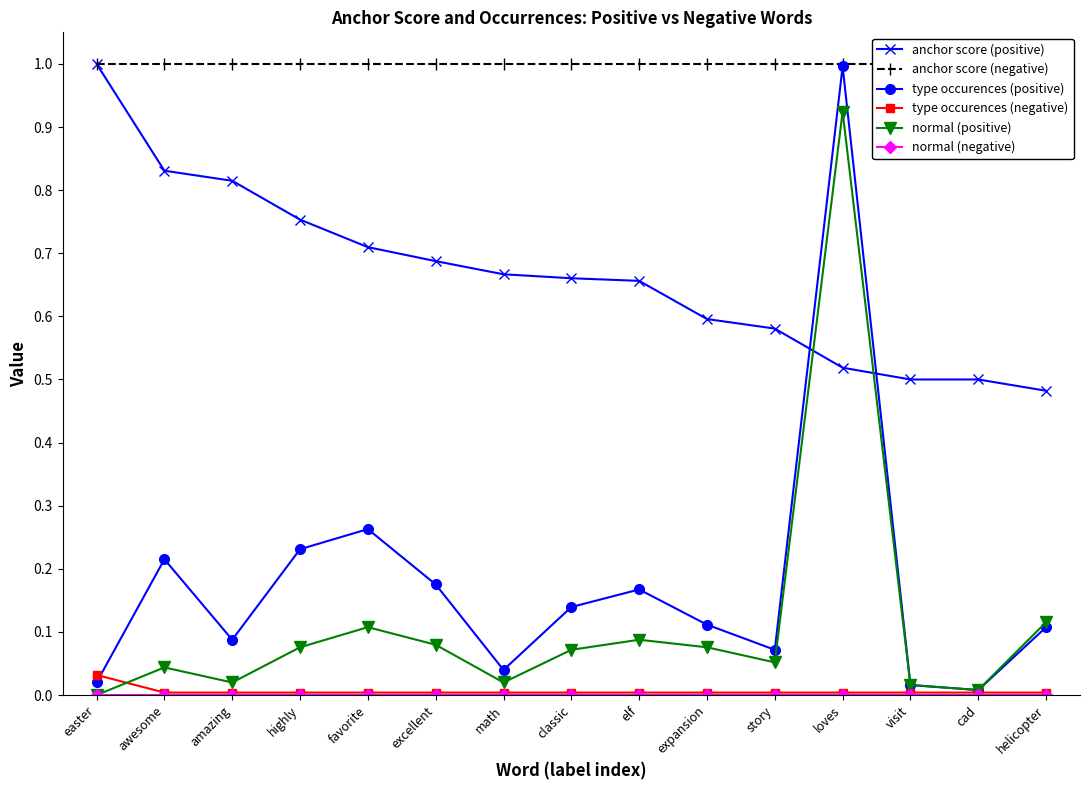

How many lines are shown in the chart?

6